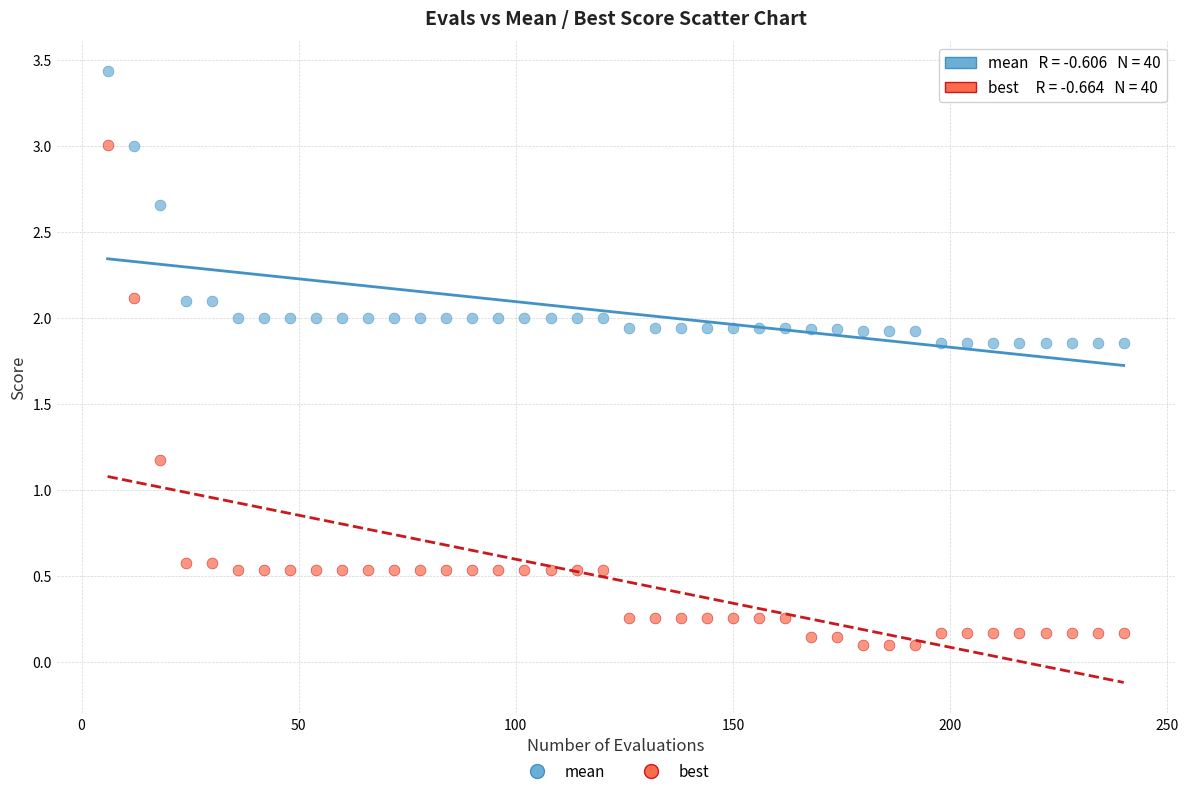

Across all series, what Y value is closest to 1?

1.2